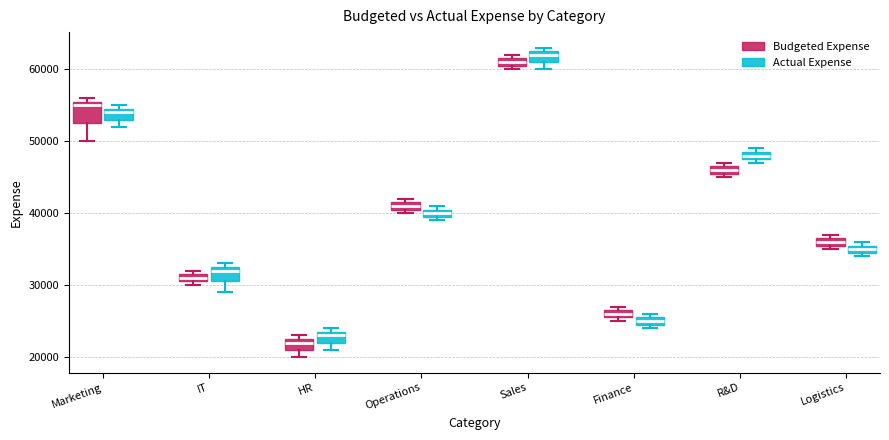

Where is the upper edge of the box for Marketing (Budgeted Expense) on the y-axis? The values are not printed on the chart, so give them approximately, as read against the axis.

56000